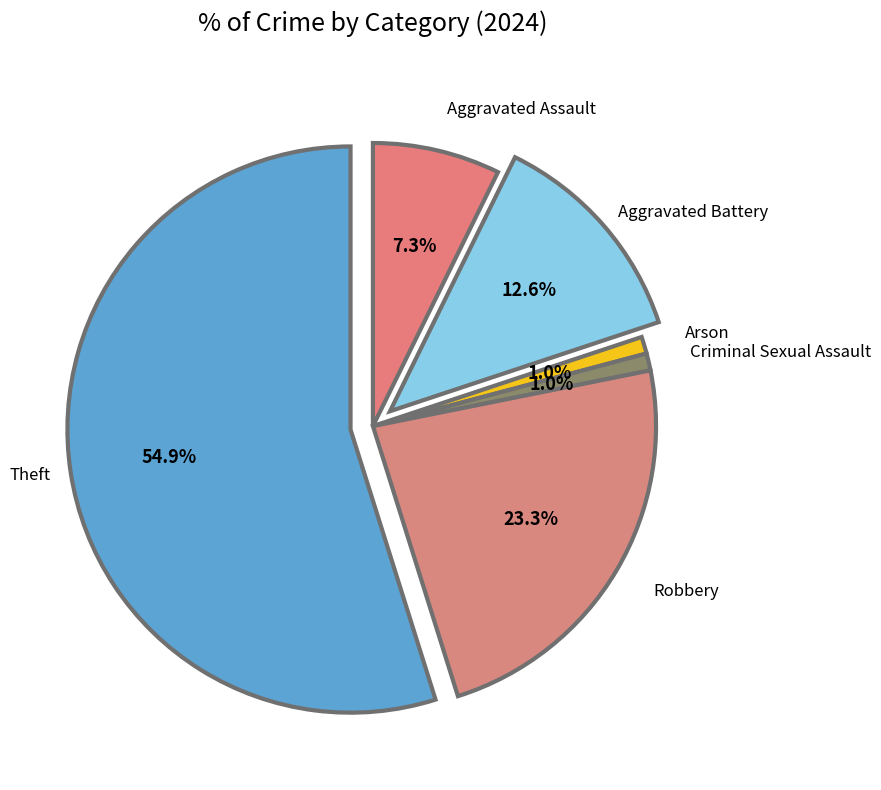

How much of the chart is everything except Aggravated Battery?

87.4%